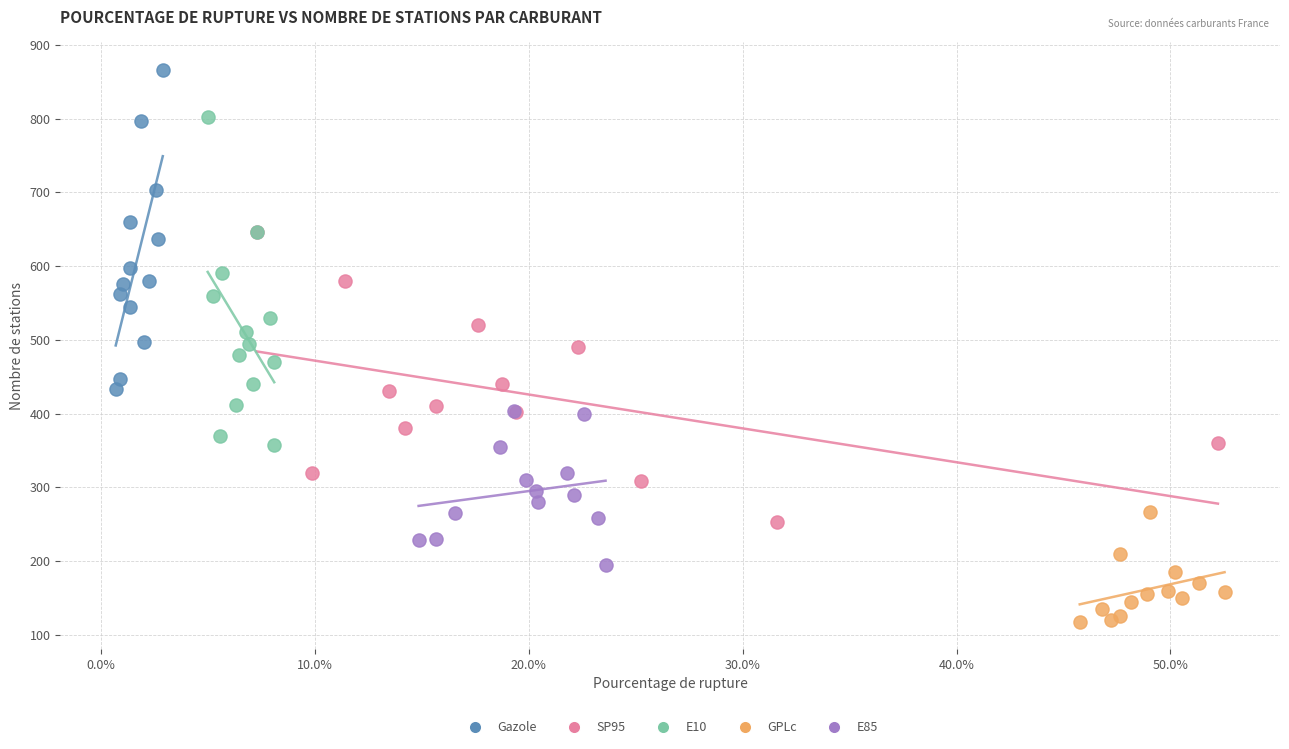

Which series contains the highest Y value?

Gazole